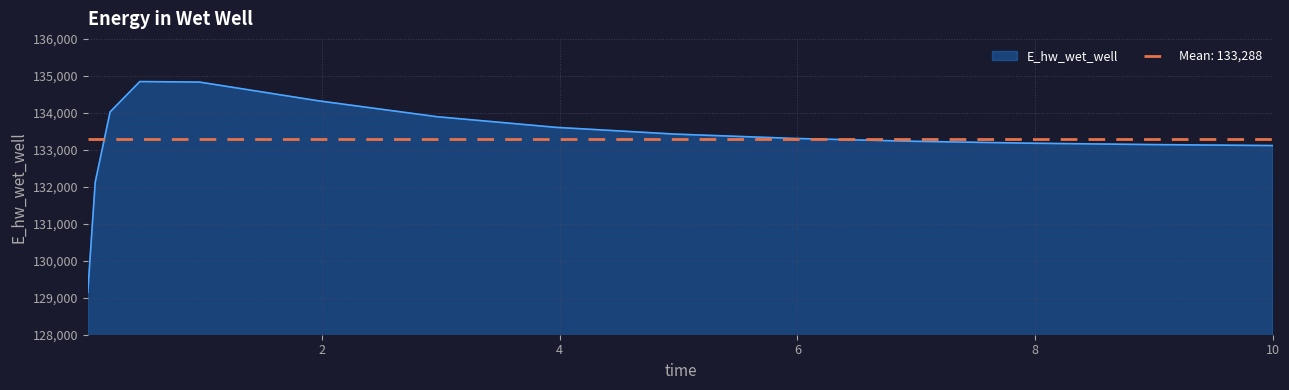

True or false: there are more than 0 points higher than both neighbors.

True